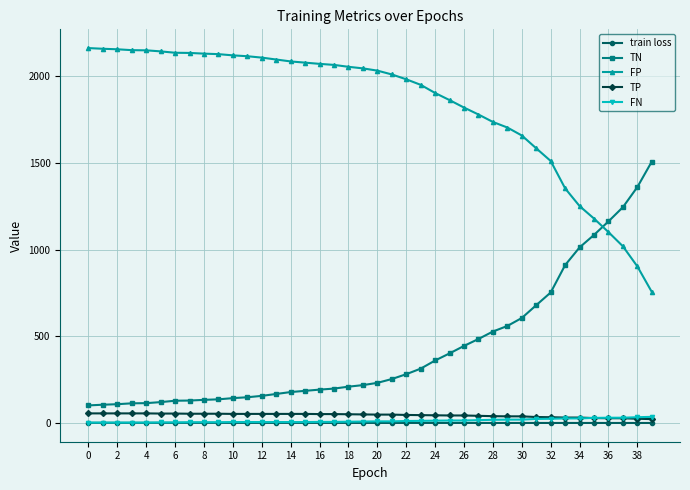

How many times do TN and FP cross each other?

1